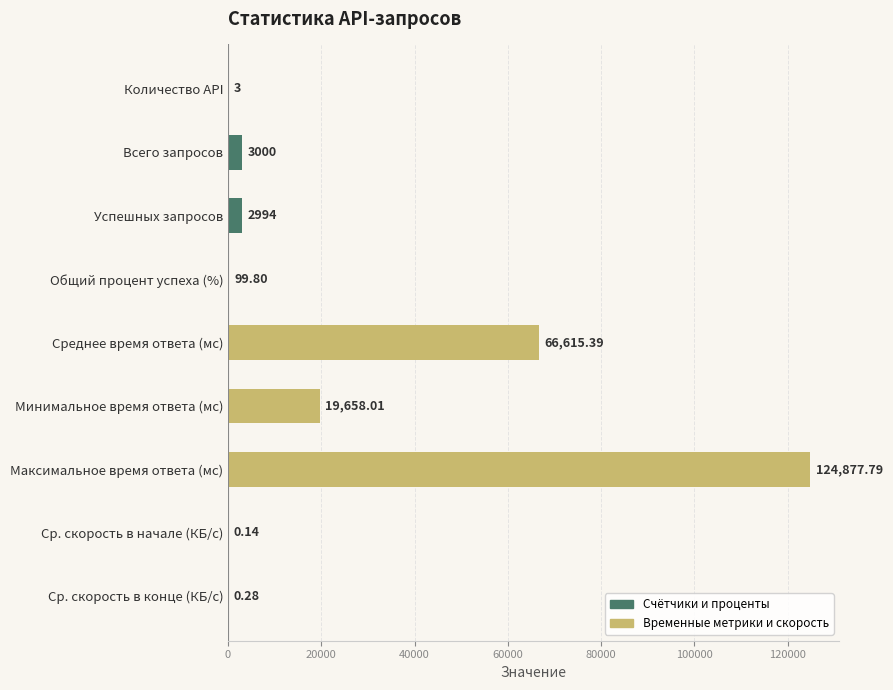

What is the change in value from Всего запросов to Ср. скорость в начале (КБ/с)?

-2999.9